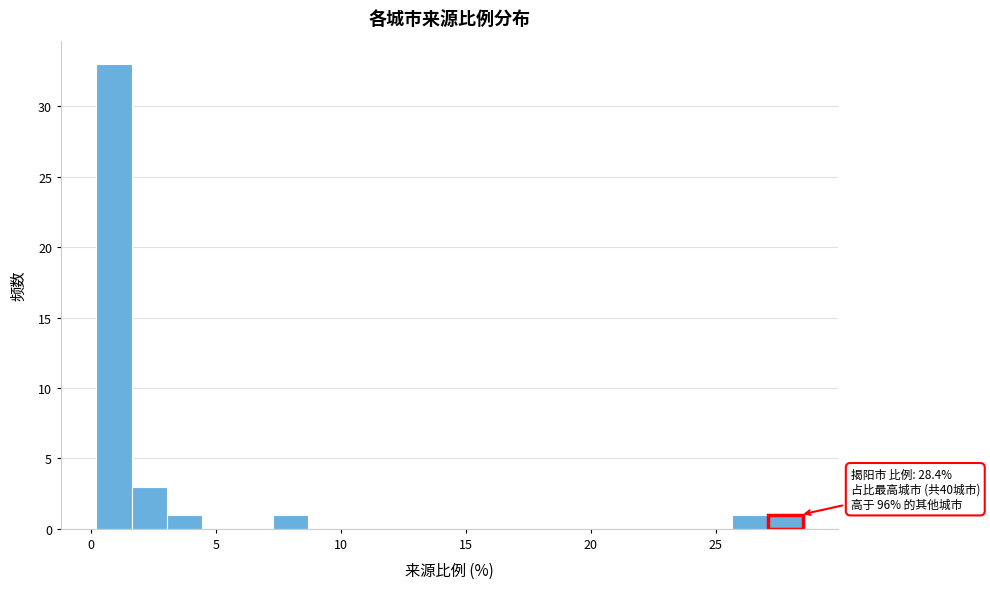

Around what value on the x-axis is the tallest bar? Give the approximate position of its centre, as read against the axis.

1.0